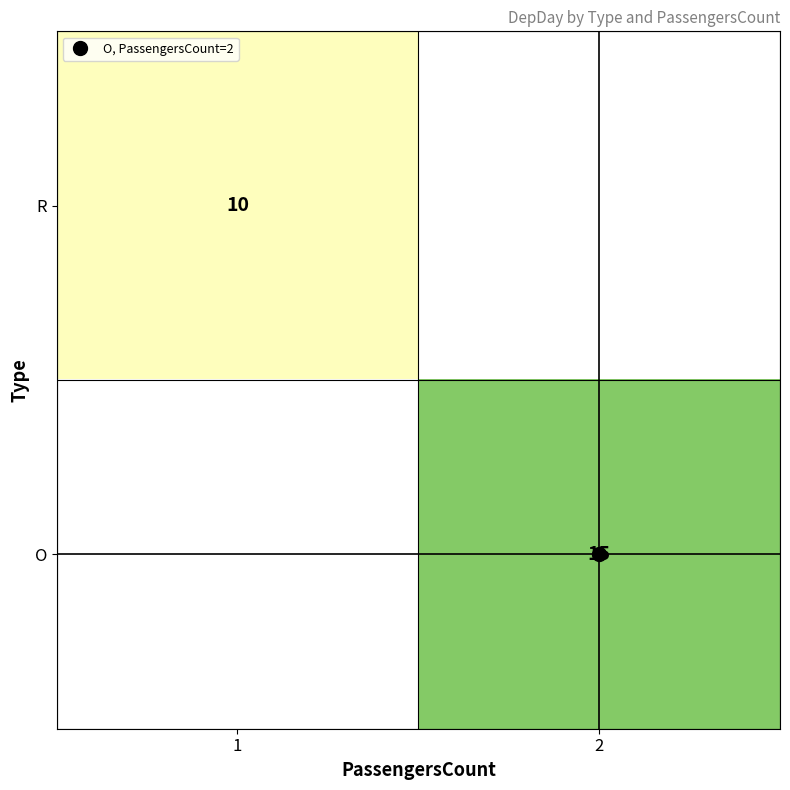

At how many categories does at least one series exceed 11?

1